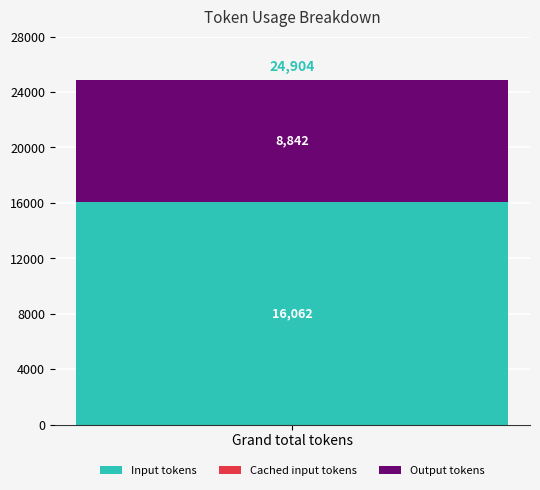

The Input tokens series shows 8963 at Grand total tokens. True or false?

False